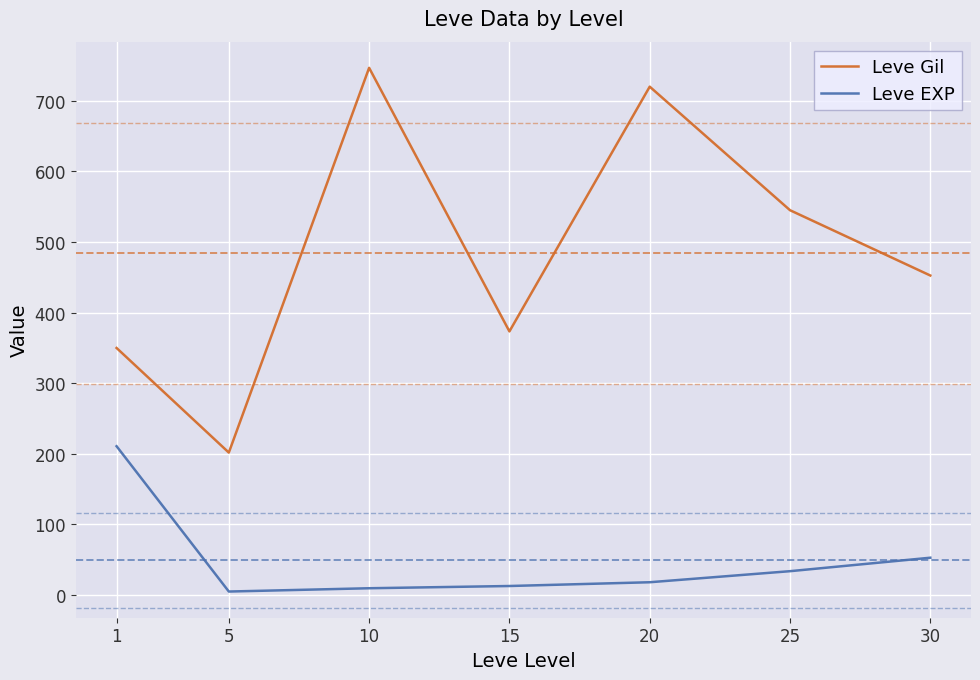

True or false: Leve EXP and Leve Gil cross at least once.

False